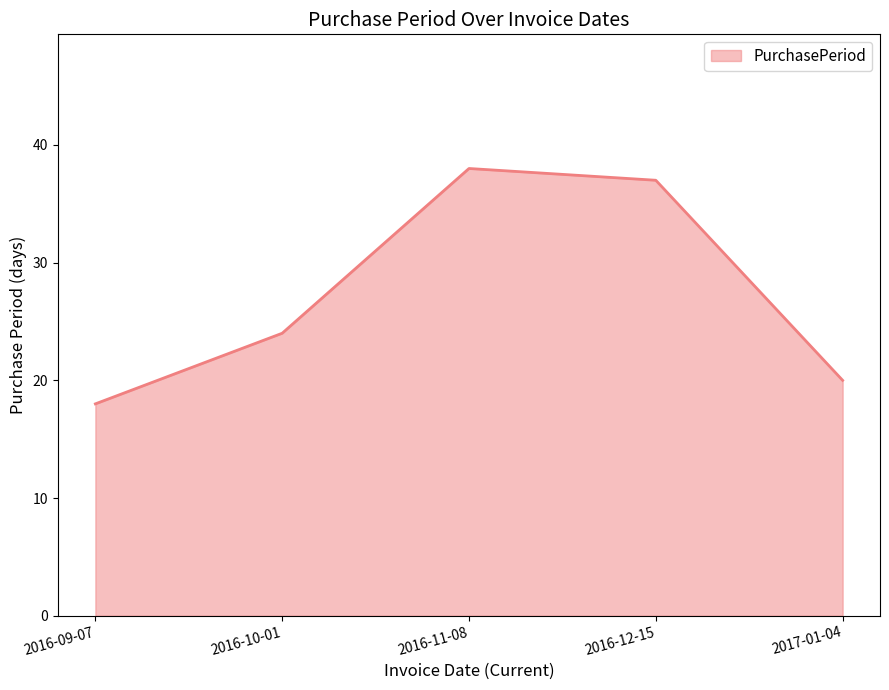

The chart shows a value of 9 at 2016-09-07. True or false?

False